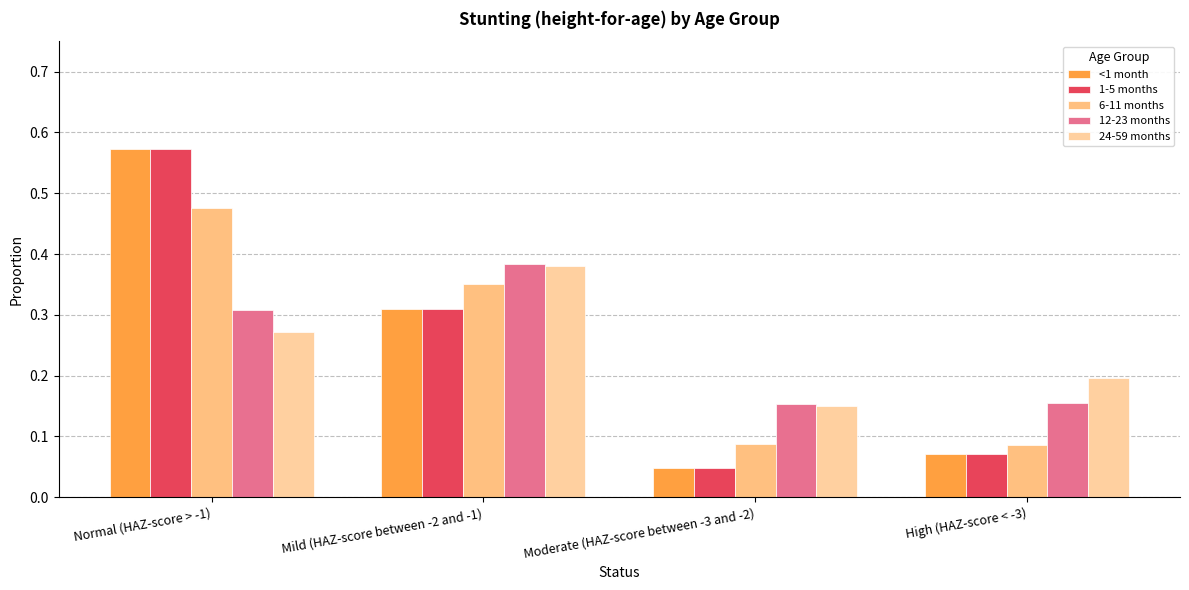

What position from the right is Normal (HAZ-score > -1)?

4